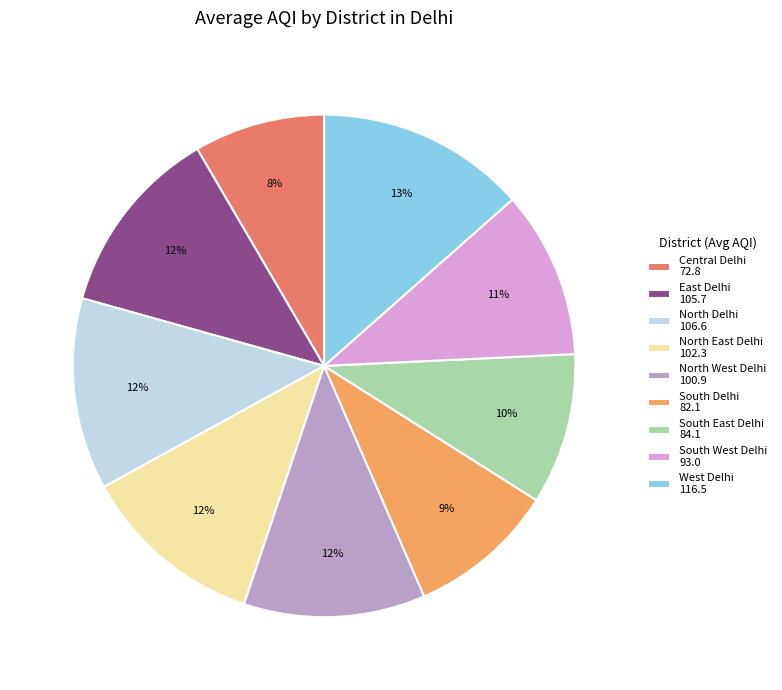

To the nearest percent, what percentage of the pie is North West Delhi?

12%